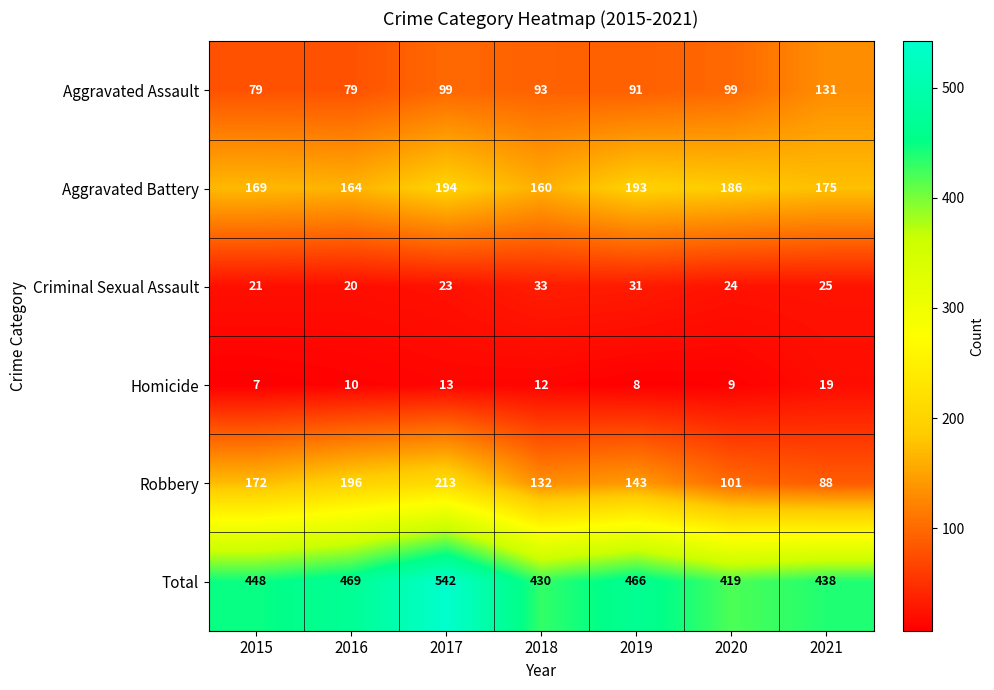

Where is Total nearest to the value 480?

2016